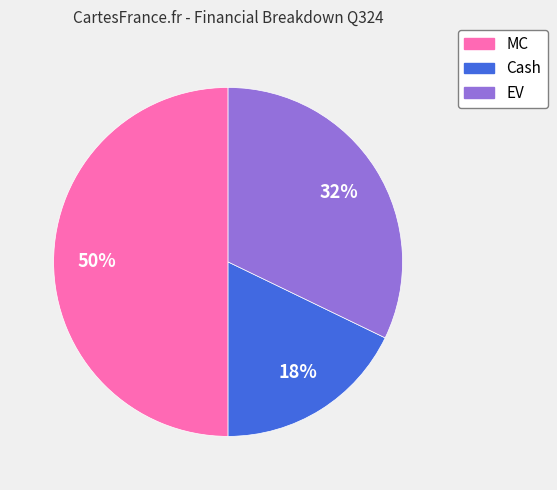

Is the sum of Cash and MC greater than half?

Yes